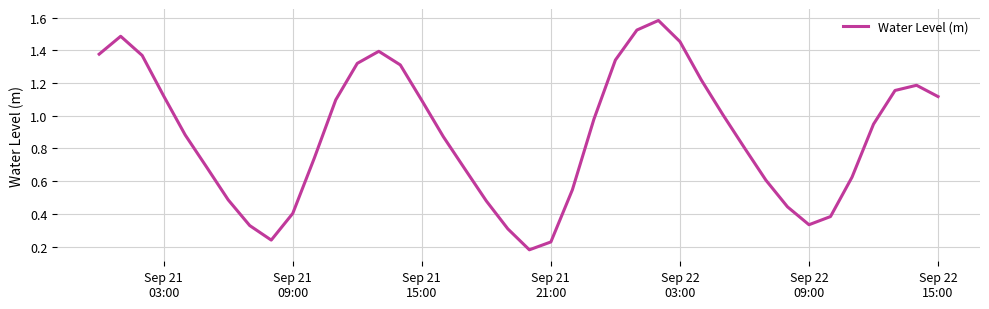

Is this an area chart (filled region under the line)?

No